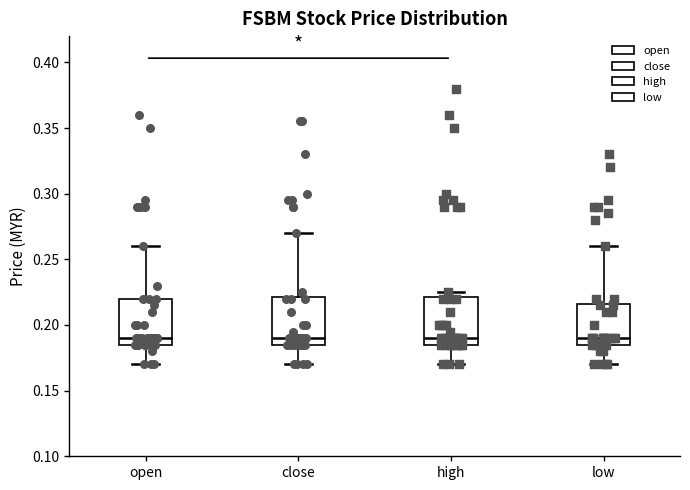

Reading left to right, read every box against the y-axis: the position of its median line, the range the box covers, and the ends of its whiskers. The values are not printed on the chart, so give them approximately, as read against the axis.

open: median 0.190, box 0.185 to 0.220, whiskers 0.170 to 0.260
close: median 0.190, box 0.185 to 0.220, whiskers 0.170 to 0.270
high: median 0.190, box 0.185 to 0.220, whiskers 0.170 to 0.225
low: median 0.190, box 0.185 to 0.215, whiskers 0.170 to 0.260